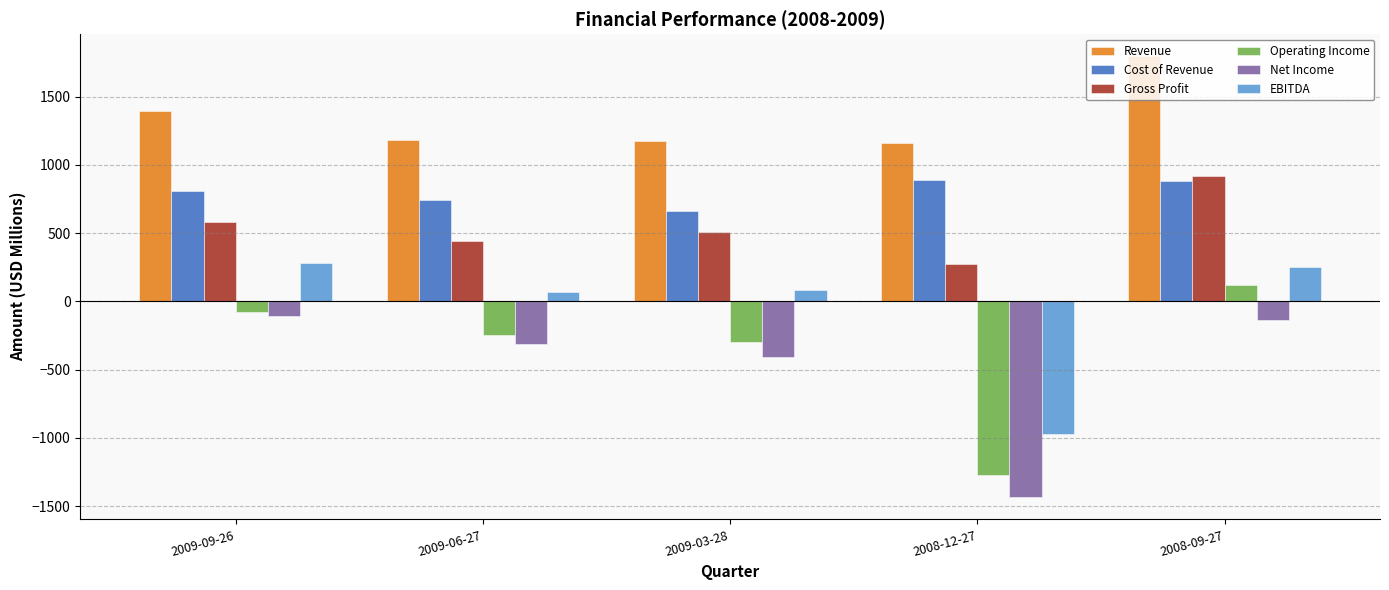

What is the maximum value for Net Income?

-106